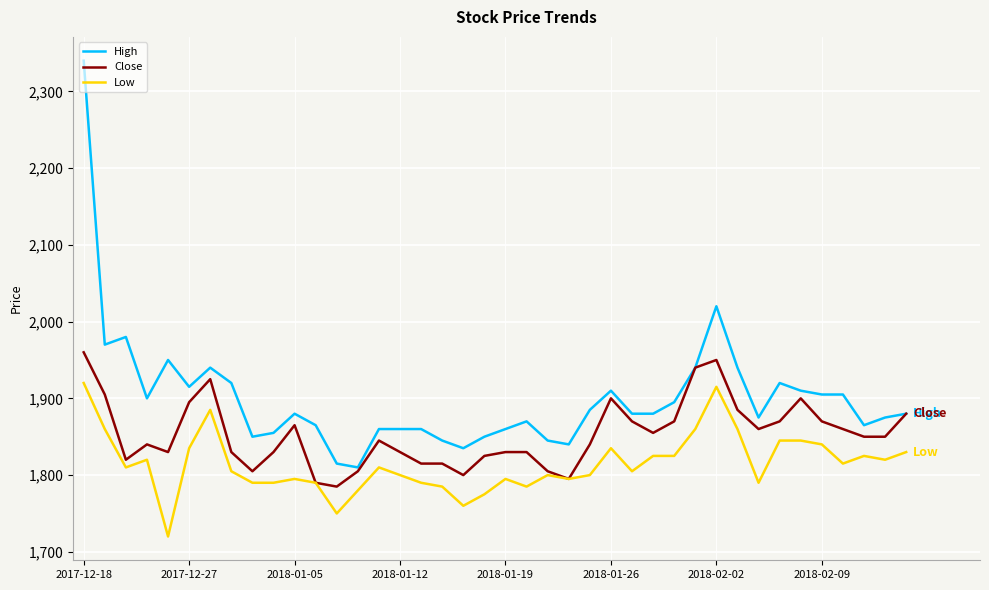

True or false: Low and High intersect in this chart.

False